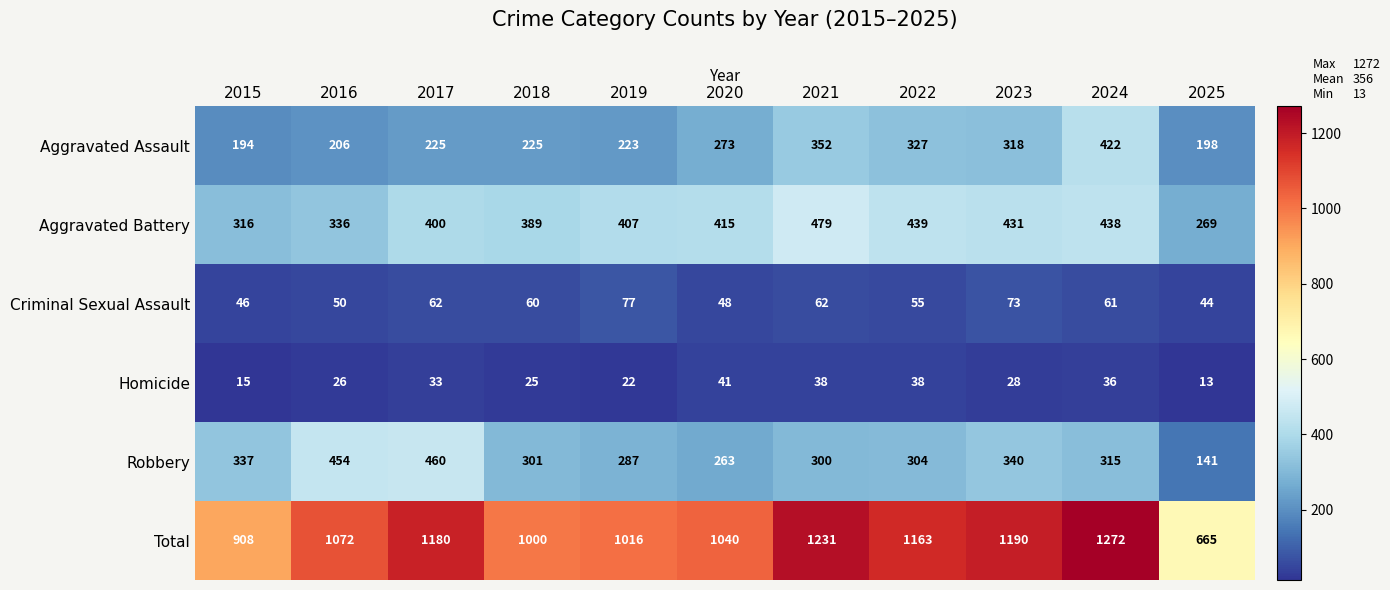

True or false: Homicide has a value of 25 at 2018.

True